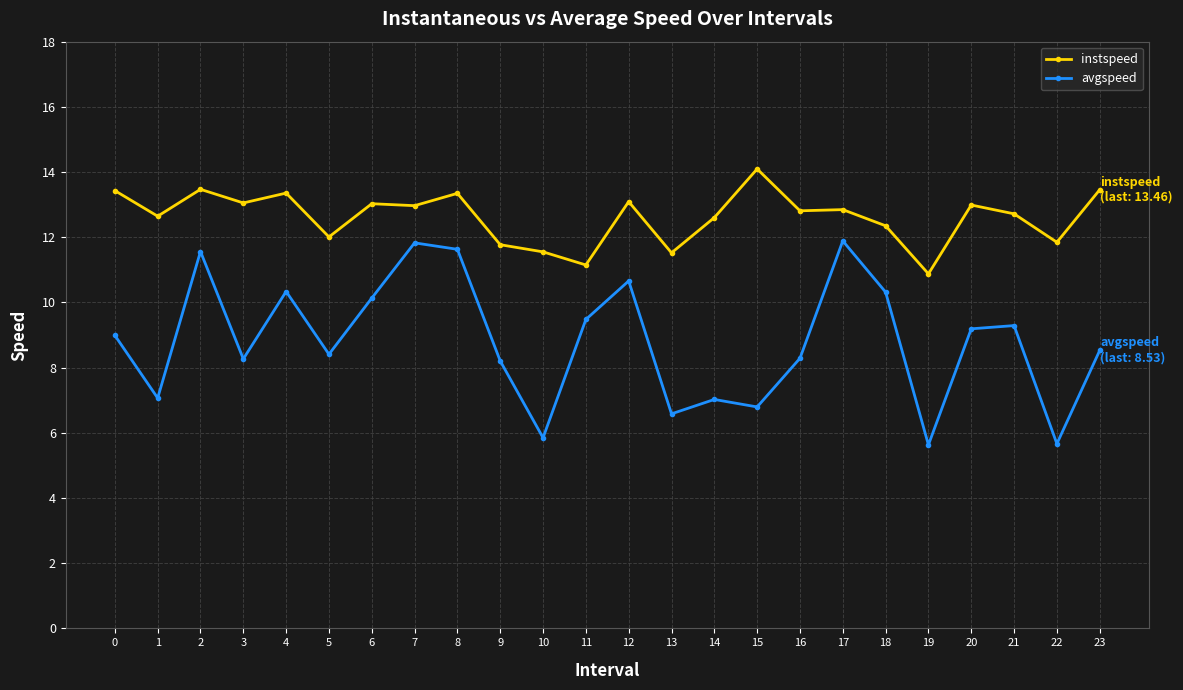

The avgspeed series shows 8.2 at 9. True or false?

True